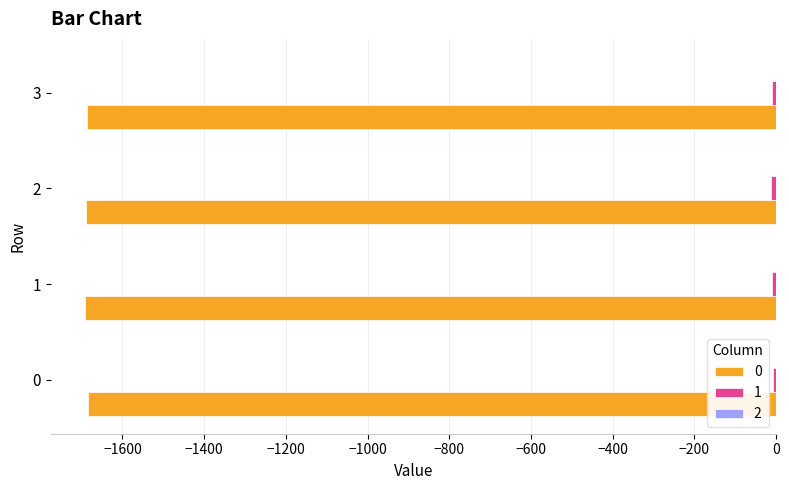

How many categories are shown in the chart?

4